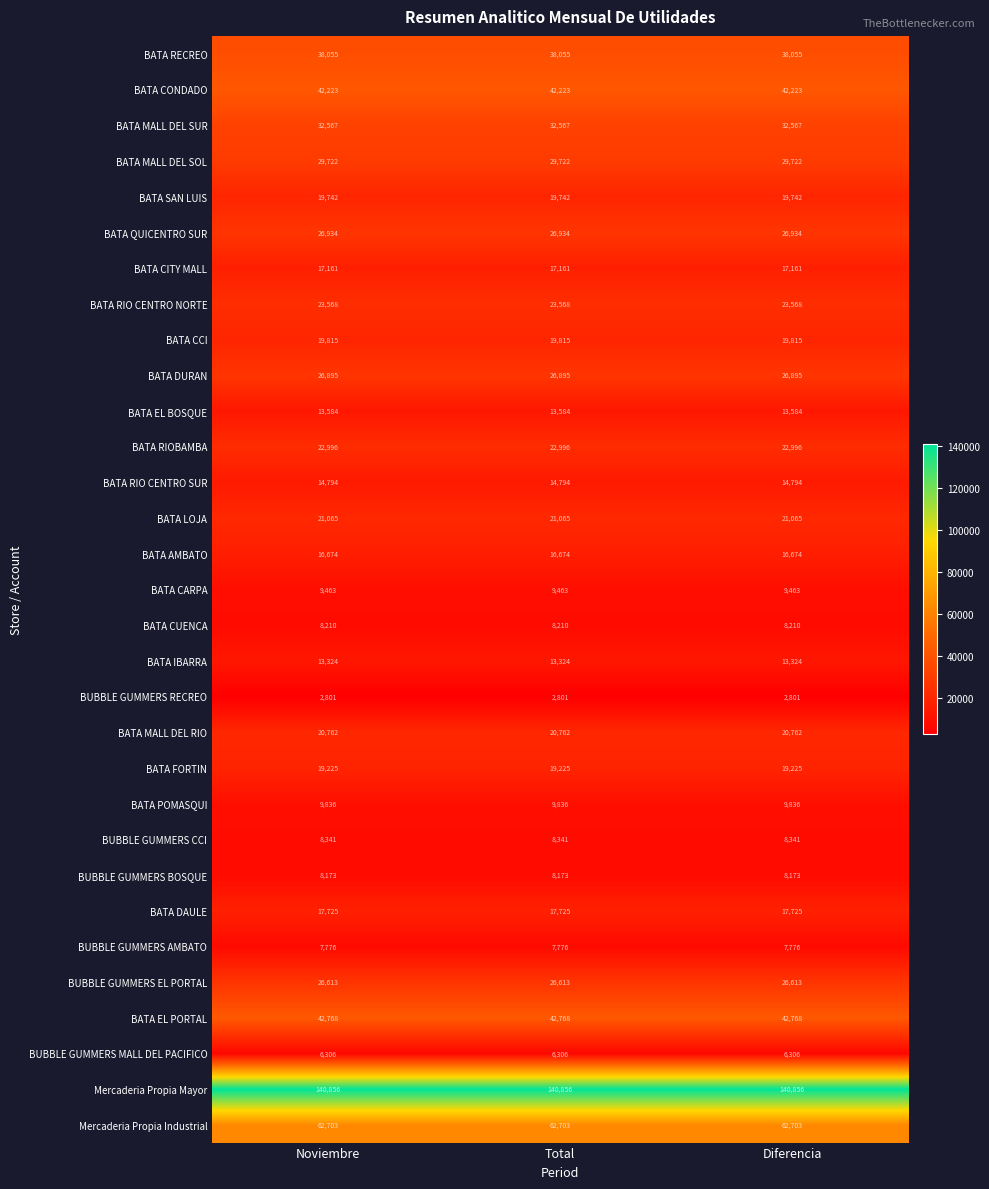

At how many categories does at least one series exceed 33851?

3